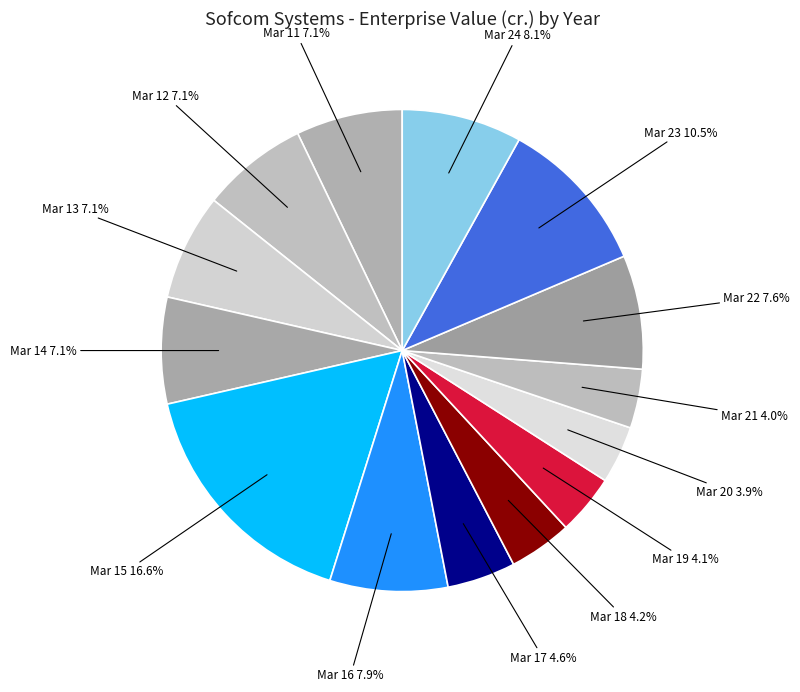

How many segments does this pie chart have?

14